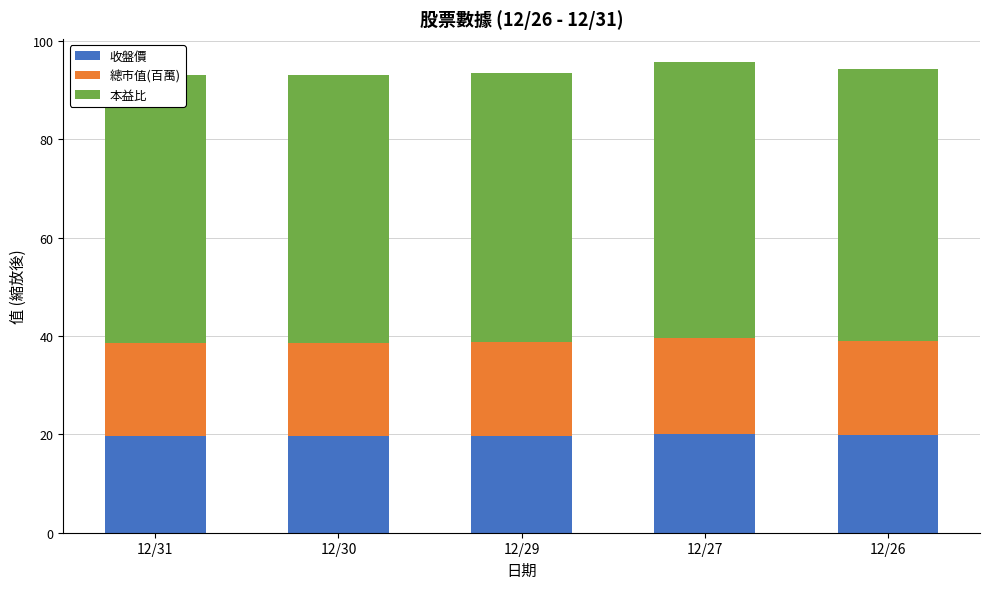

What is the highest value of the 收盤價 series?

20.1